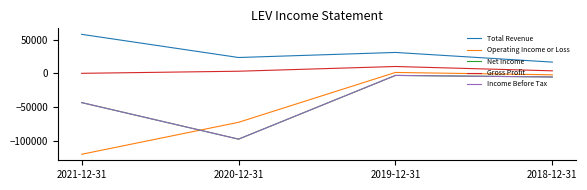

Which category has the highest value in the Operating Income or Loss series?

2019-12-31